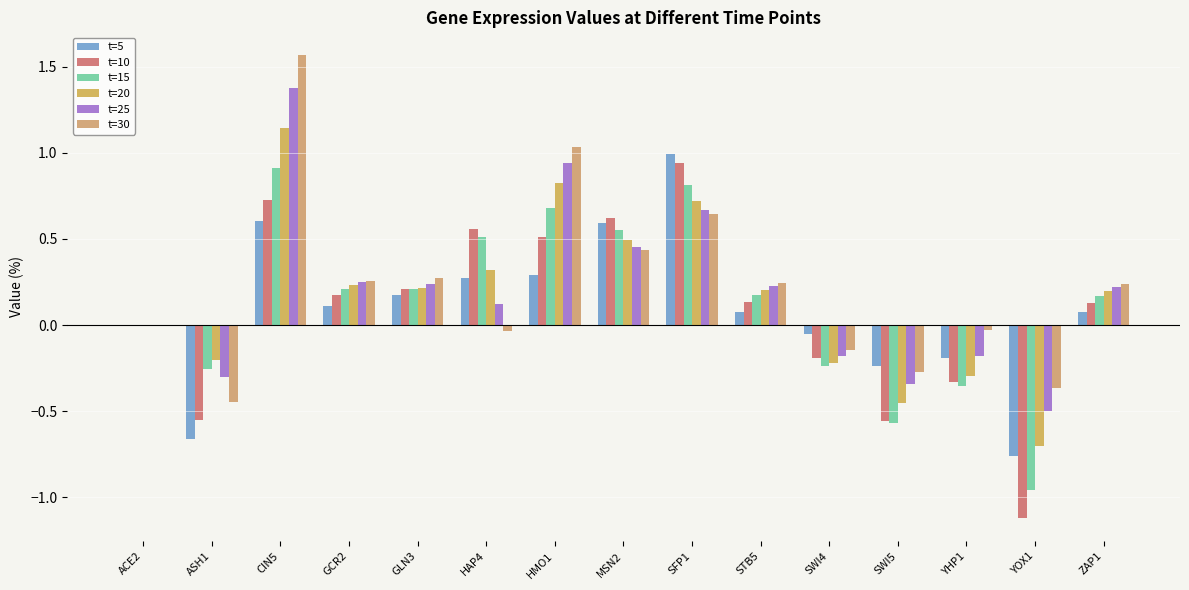

List the labels in order of t=15 value, largest first.

CIN5, SFP1, HMO1, MSN2, HAP4, GCR2, GLN3, STB5, ZAP1, ACE2, SWI4, ASH1, YHP1, SWI5, YOX1